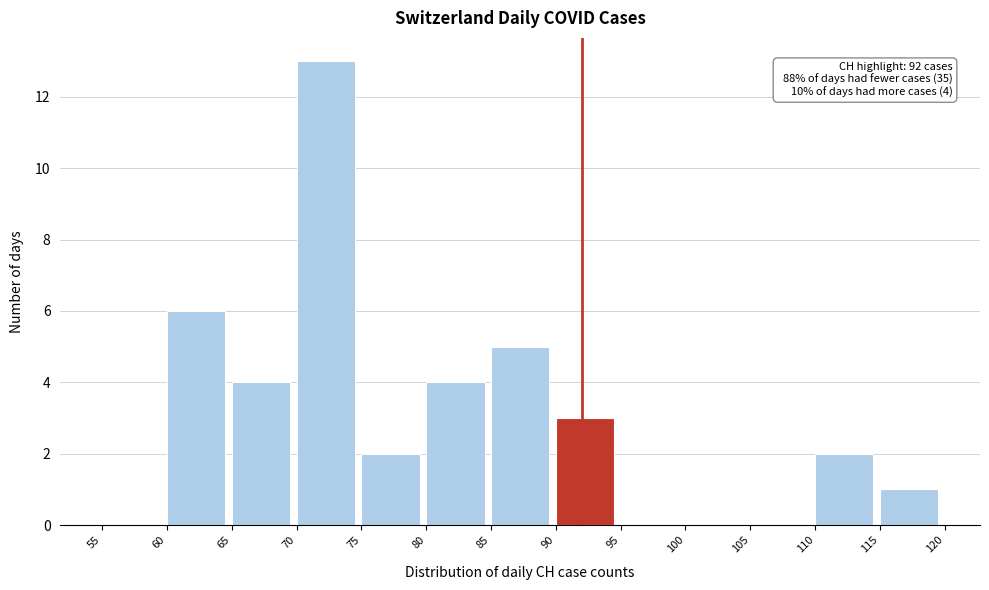

Which range on the x-axis has the tallest bar?

70 to 75